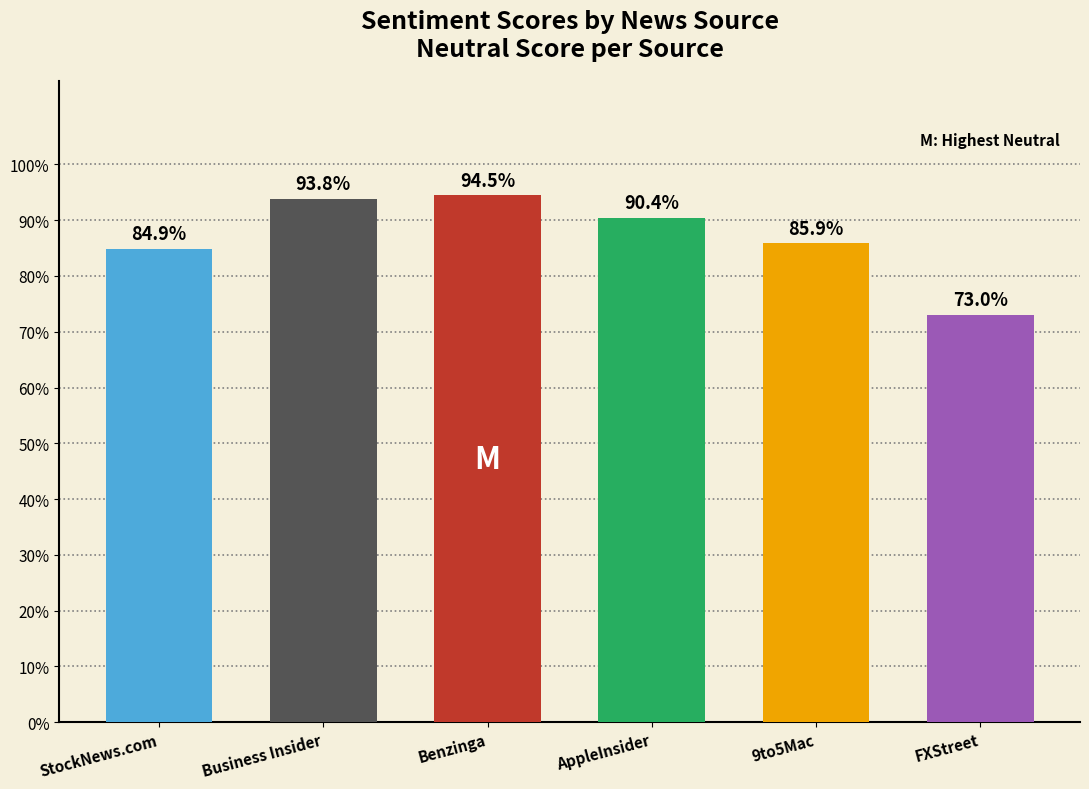

Reading left to right, list all the values displayed in this chart.

0.8	0.9	0.9	0.9	0.9	0.7